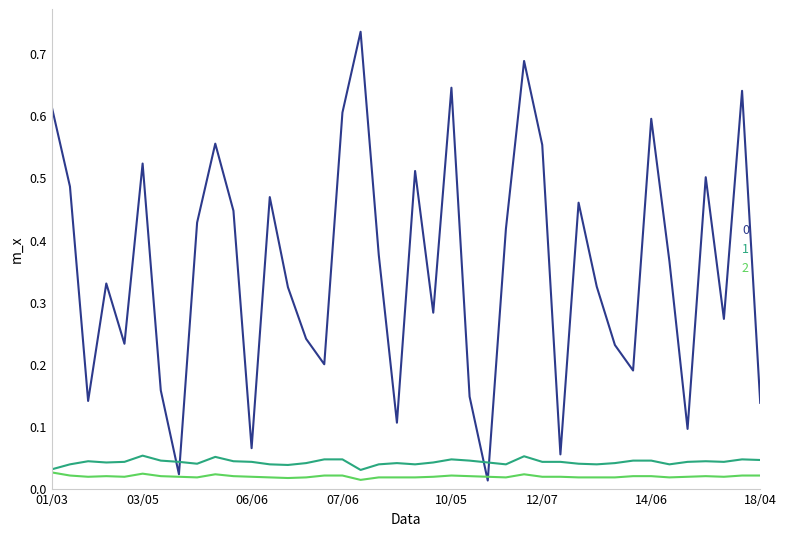

Does the chart have visible grid lines?

No